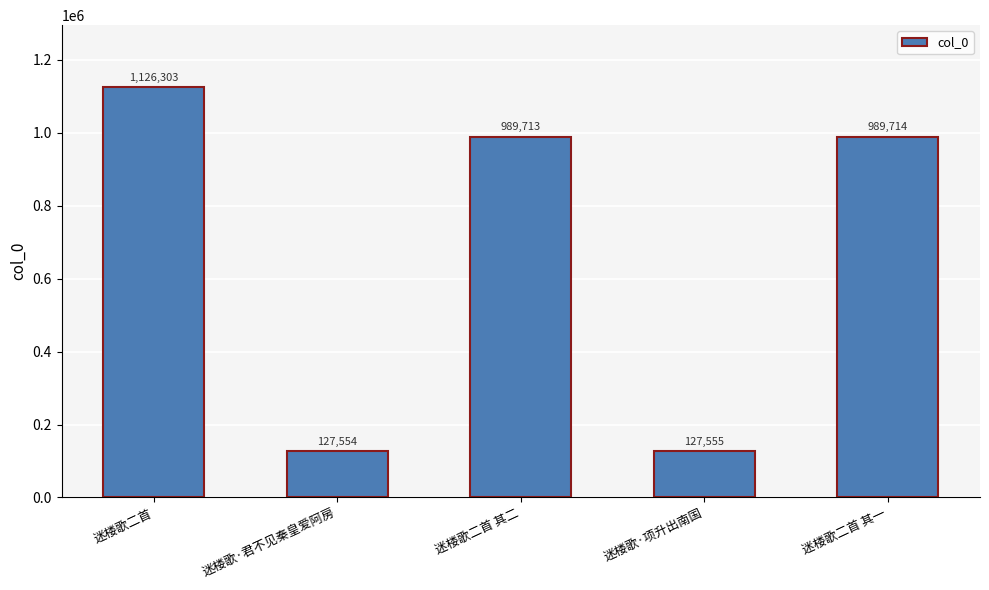

List the labels in order of value, largest first.

迷楼歌二首, 迷楼歌二首 其一, 迷楼歌二首 其二, 迷楼歌·项升出南国, 迷楼歌·君不见秦皇爱阿房